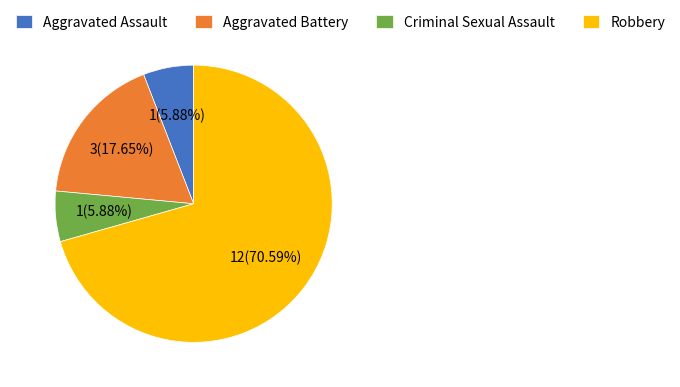

To the nearest percent, what is the combined percentage of Criminal Sexual Assault and Aggravated Battery?

24%